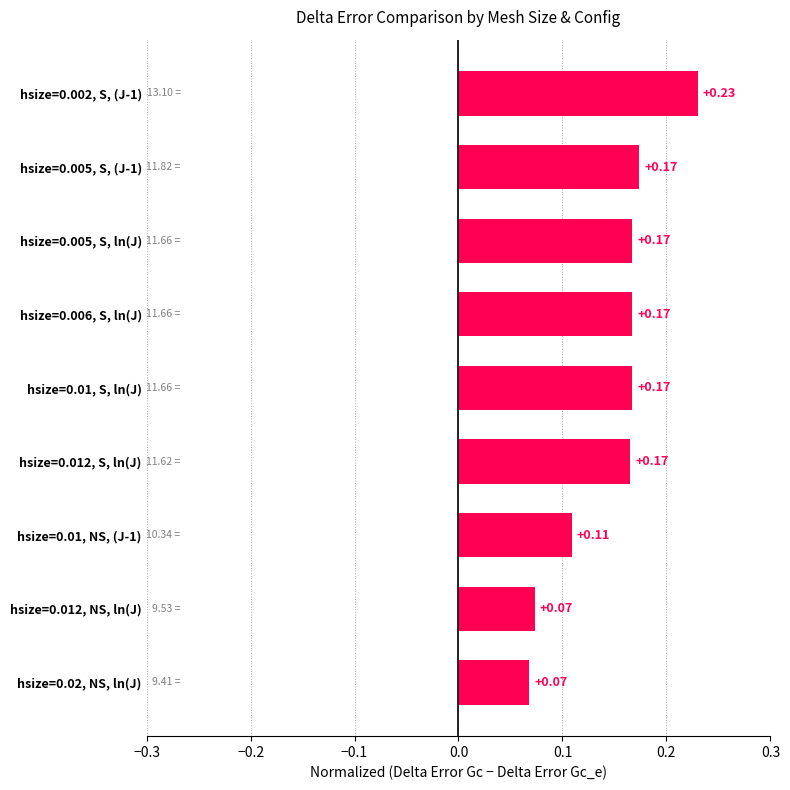

Count the values in the range 0 to 1.

9